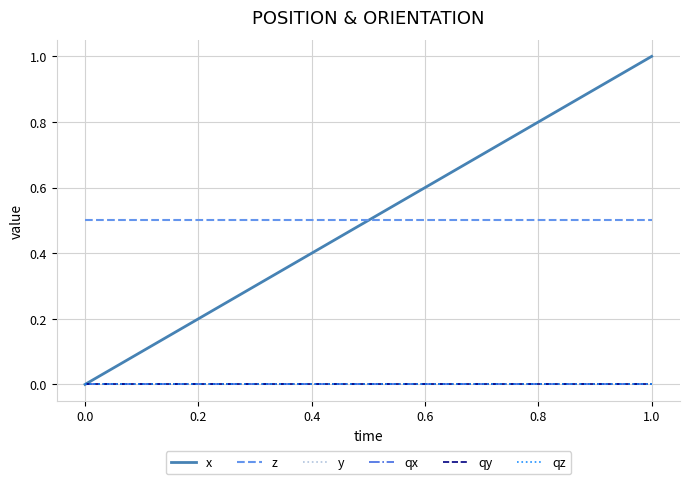

Does the chart have visible grid lines?

Yes